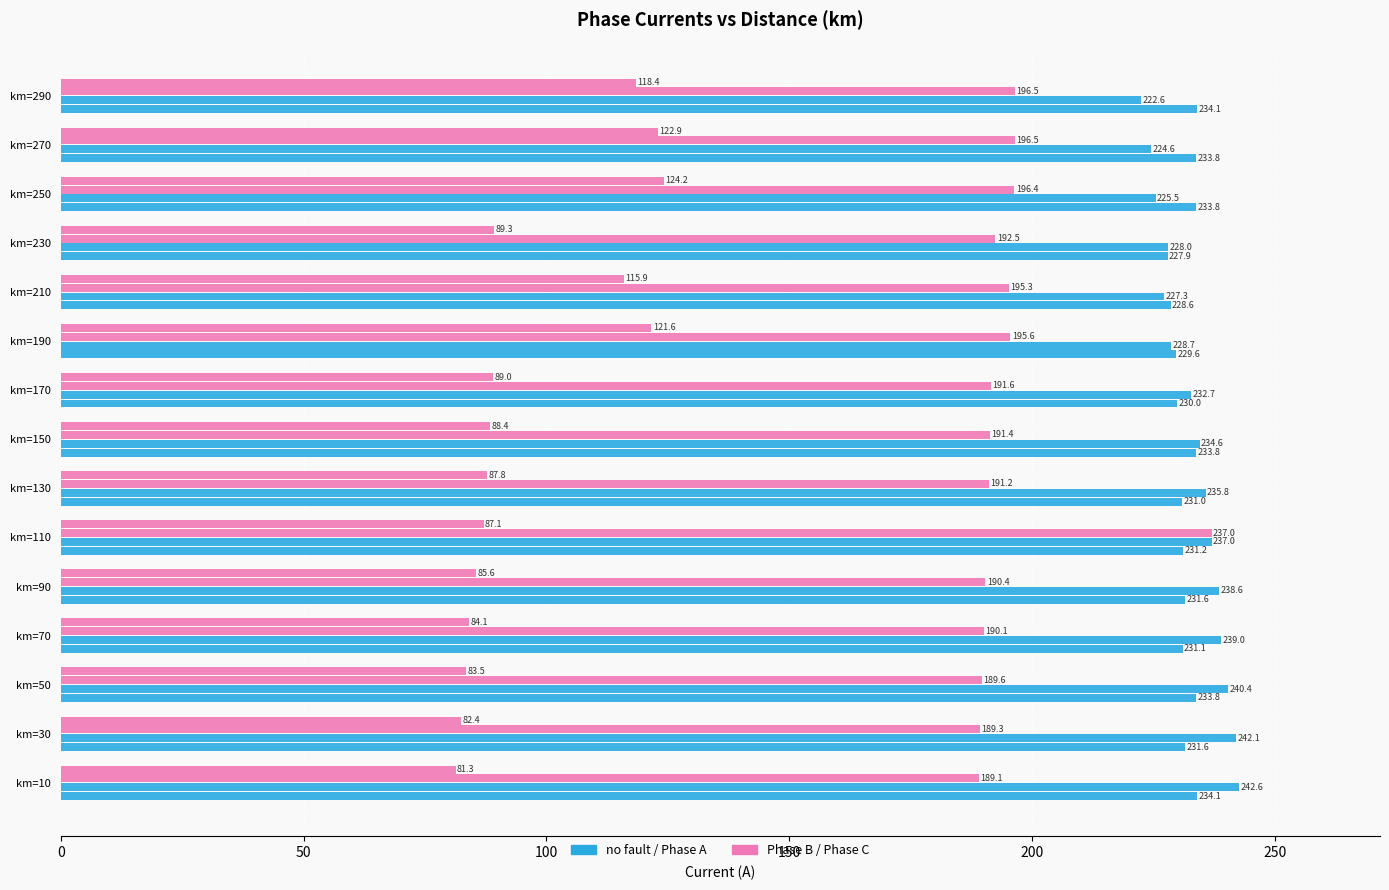

How many data points does each series have?

15